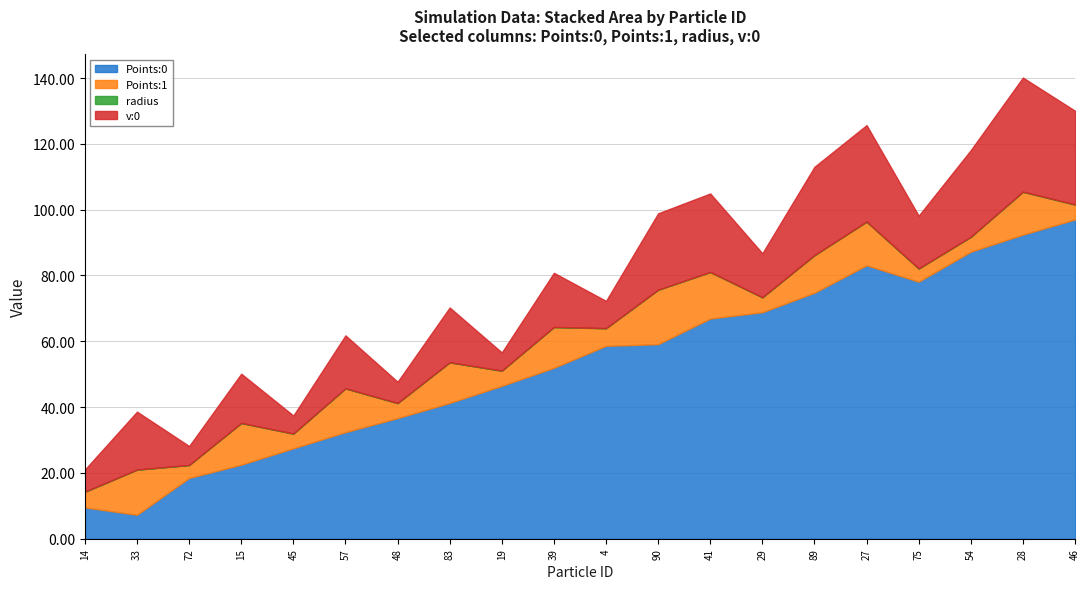

What is the minimum value for Points:0?

7.3